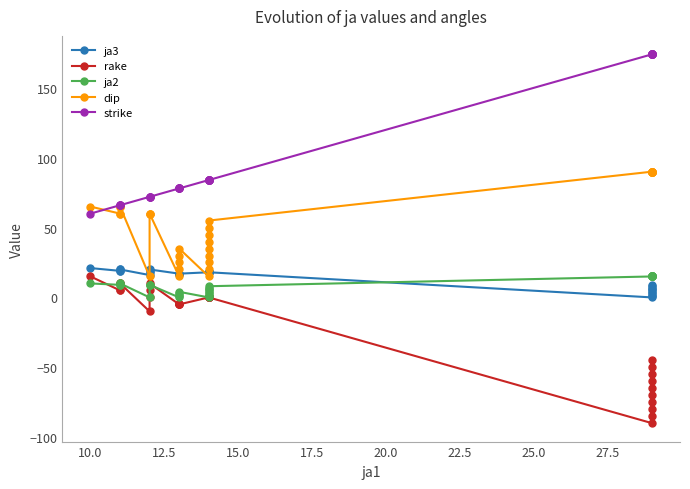

The strike series shows 143 at 17. True or false?

False